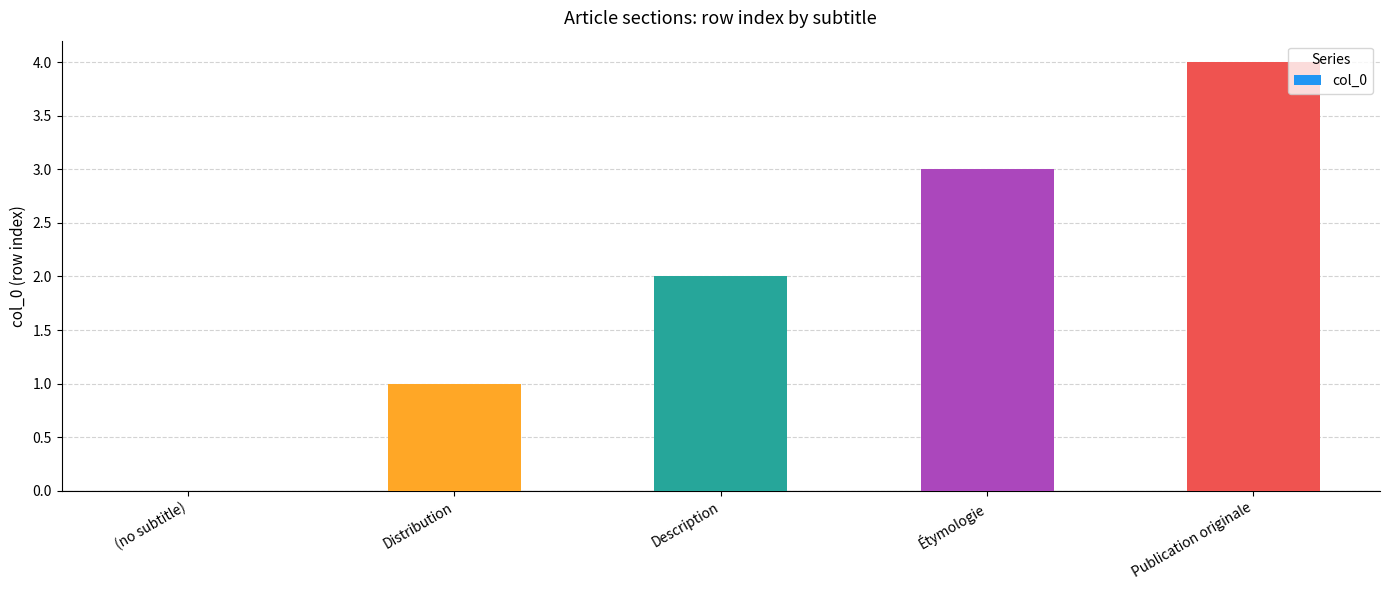

How many data points does each series have?

5